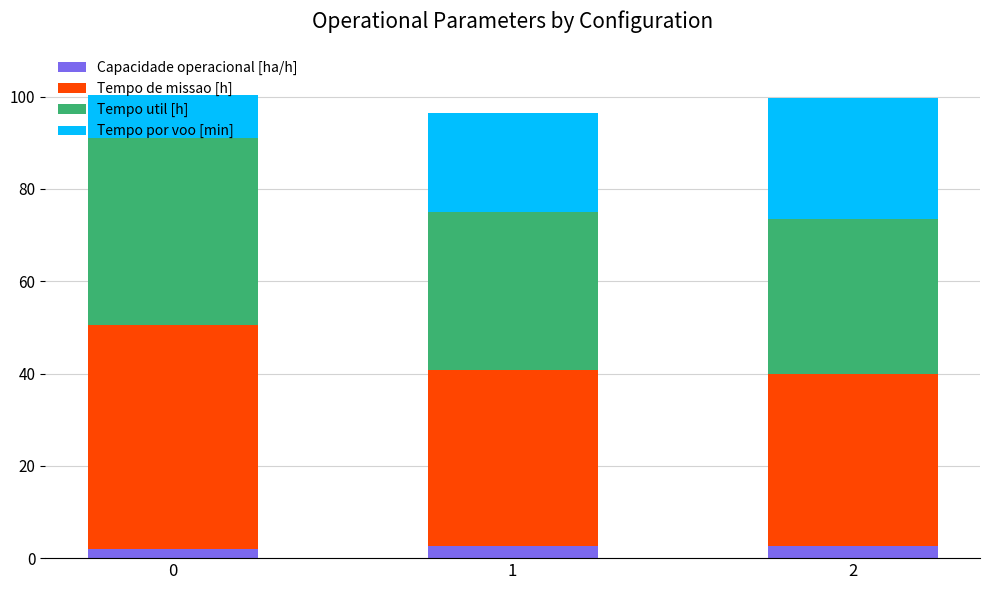

Are the bars grouped side by side (vs. stacked)?

No